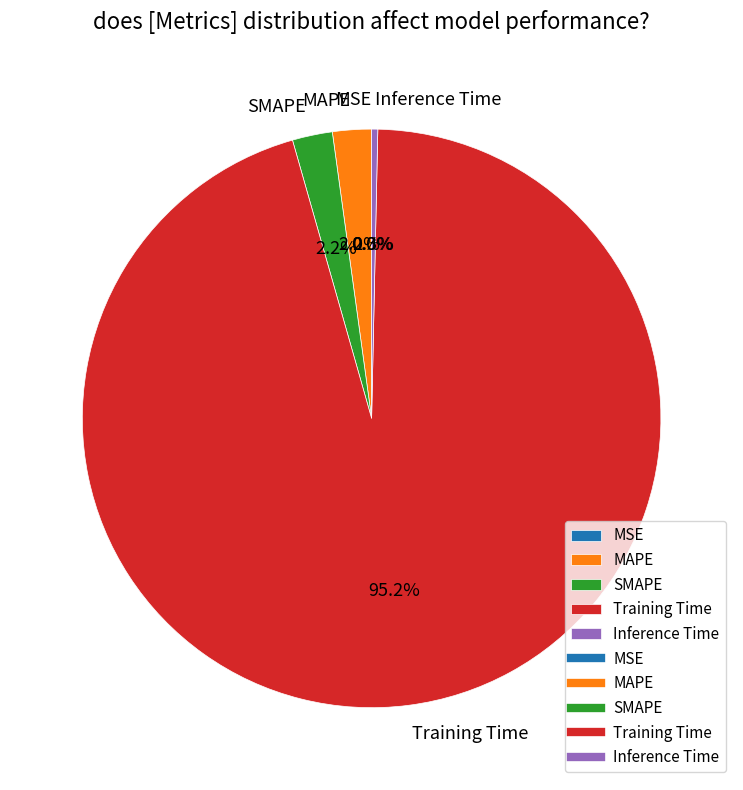

Does Inference Time represent more than half of the total?

No